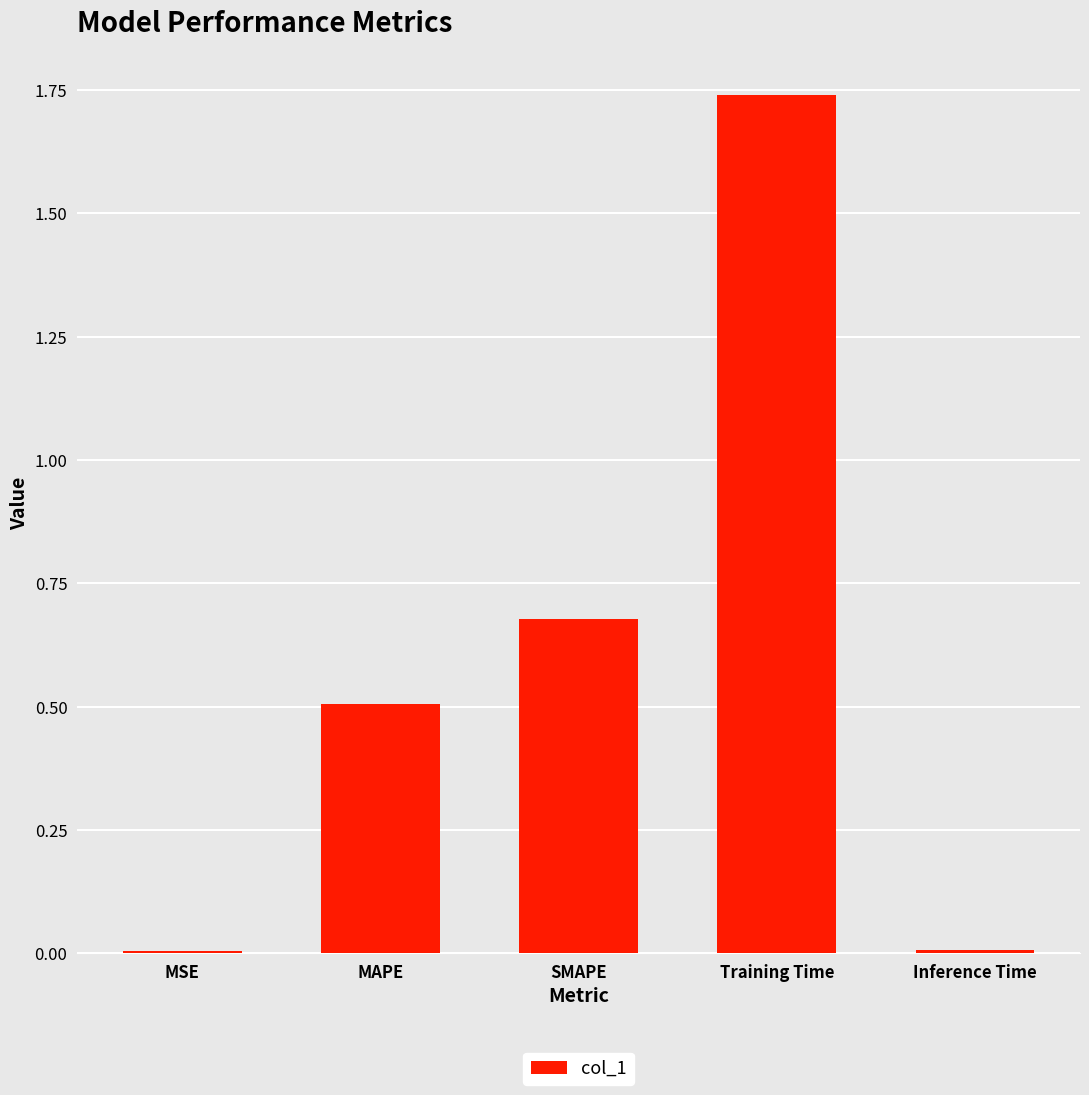

Read the value at MAPE.

0.5